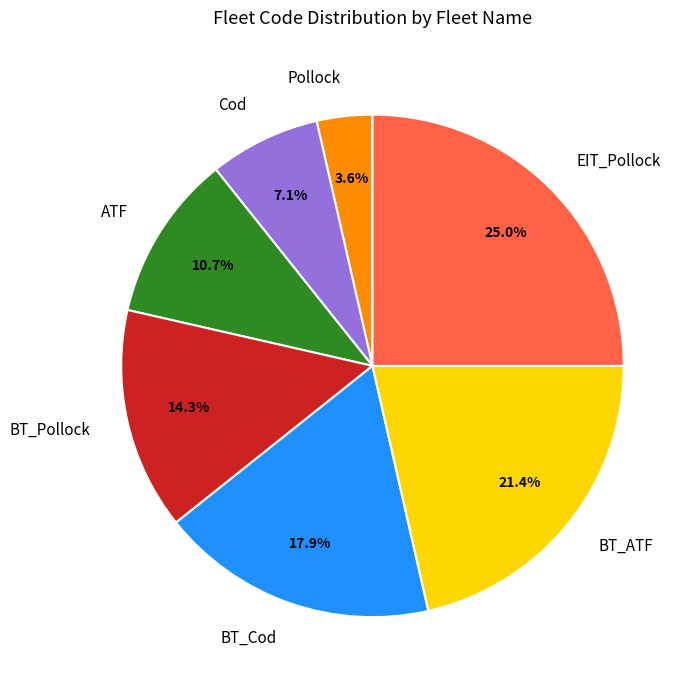

Rank the categories by value from highest to lowest.

EIT_Pollock, BT_ATF, BT_Cod, BT_Pollock, ATF, Cod, Pollock